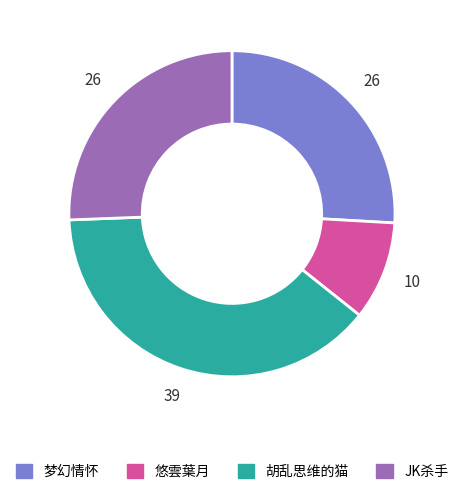

What is the ratio of the value at 梦幻情怀 to the value at 胡乱思维的猫?

0.7